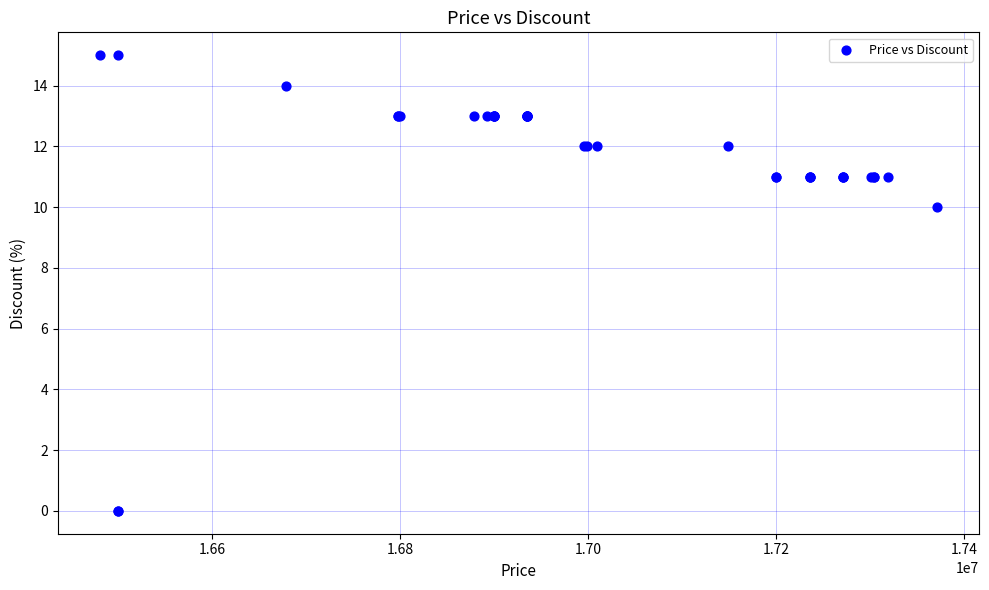

What Y value in the scatter plot is closest to 7?

10